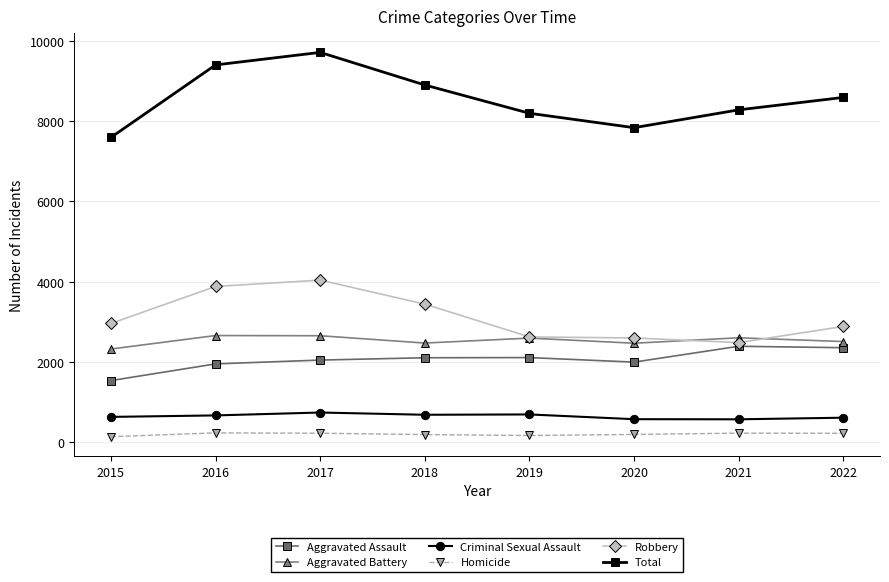

How many values in the Total series are below 8589?

4